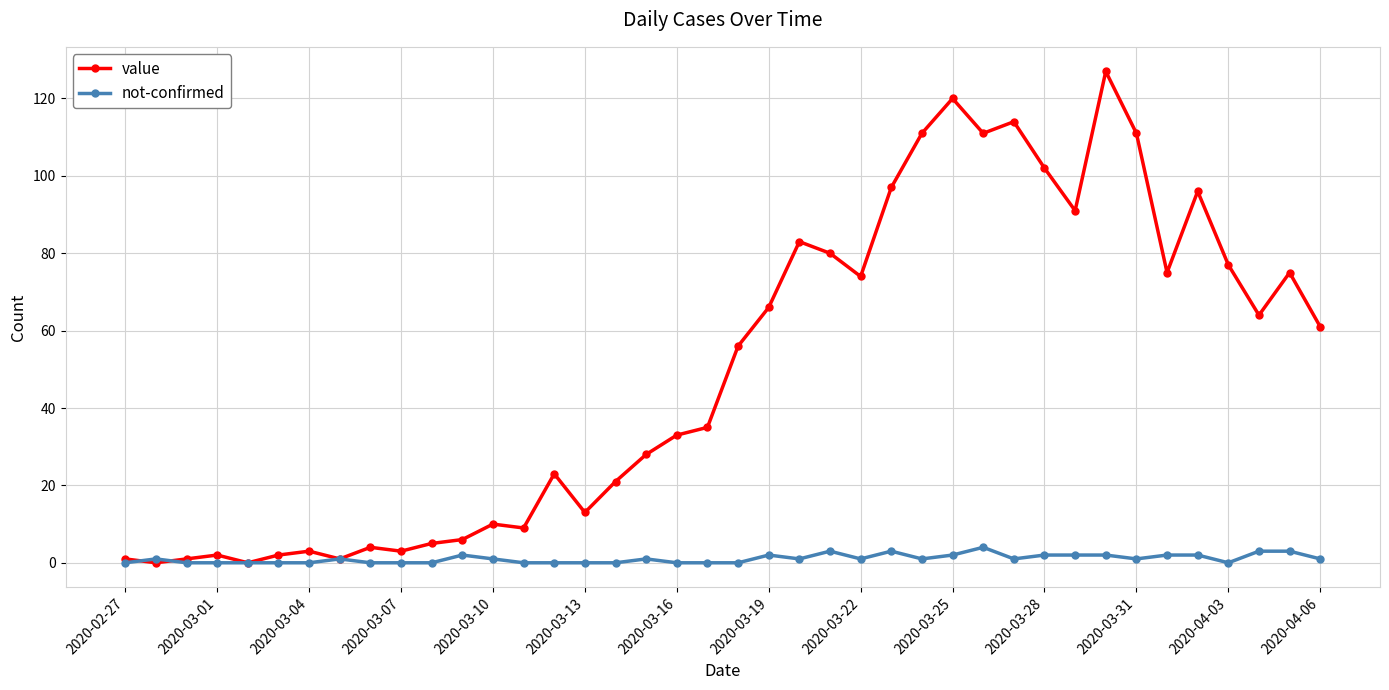

List the series in order of their peak value, lowest first.

not-confirmed, value